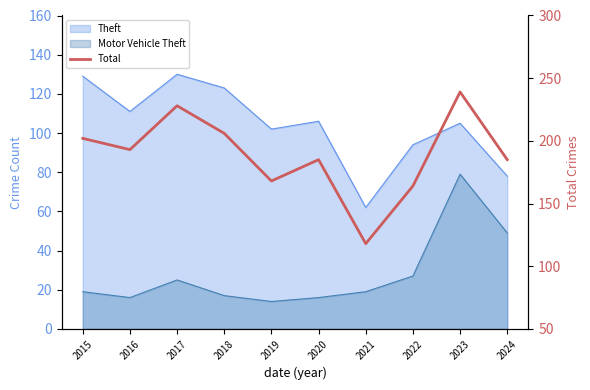

What is the difference between the second highest and second lowest values?

64